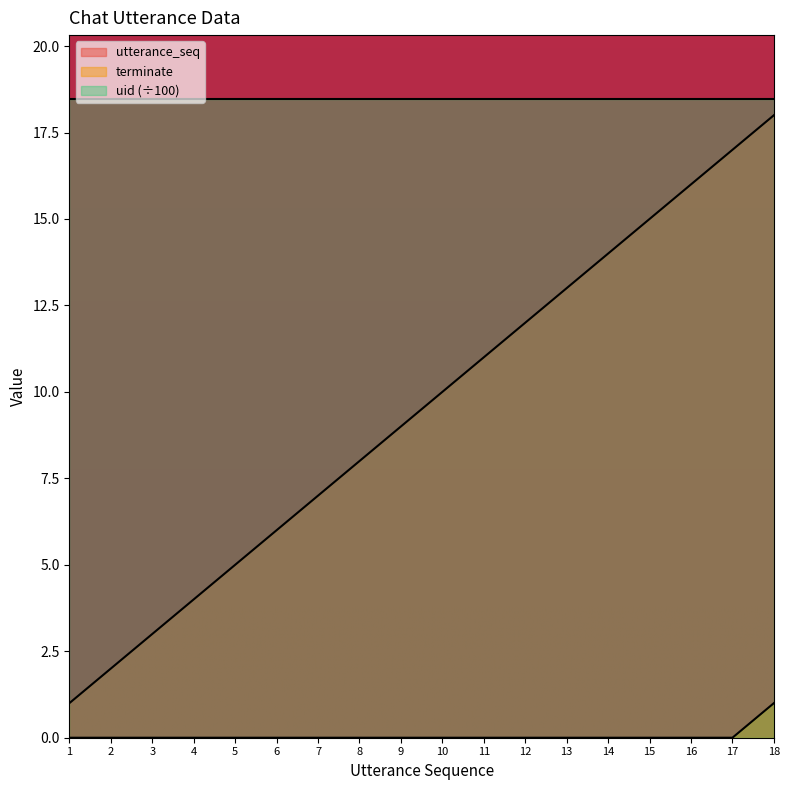

Rank the series by their average value, from lowest to highest.

terminate, utterance_seq, uid (÷100)